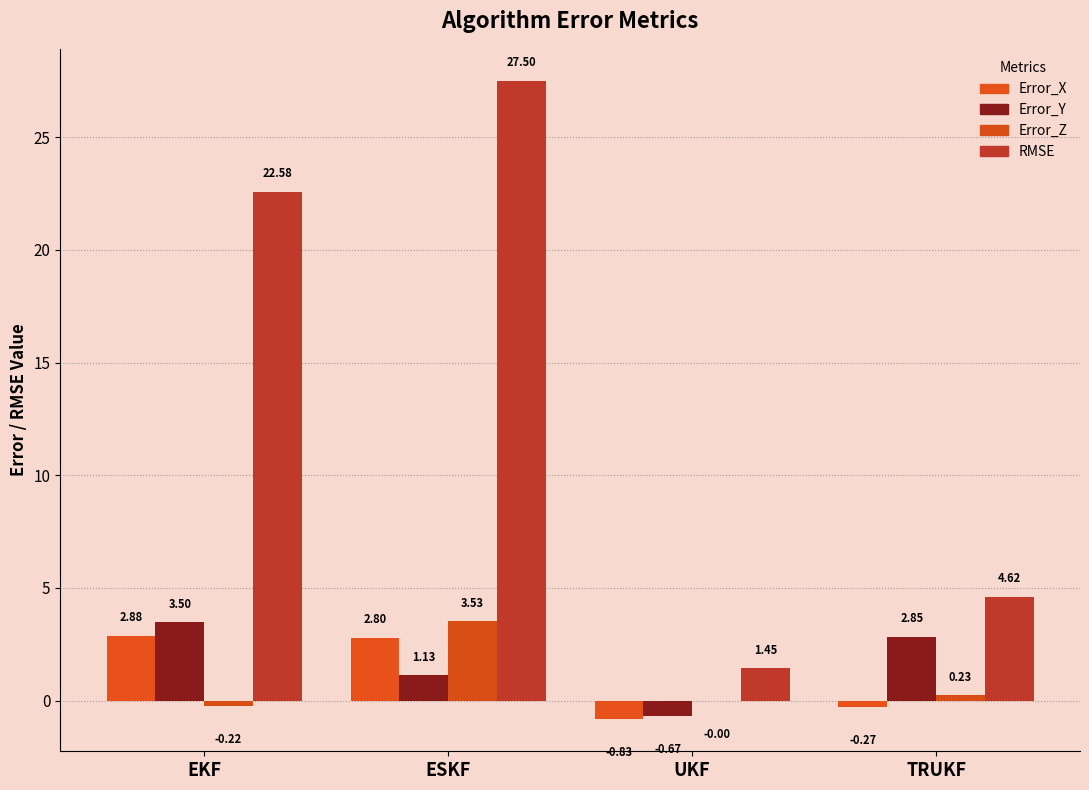

What is the approximate value of Error_Y at ESKF?

1.1